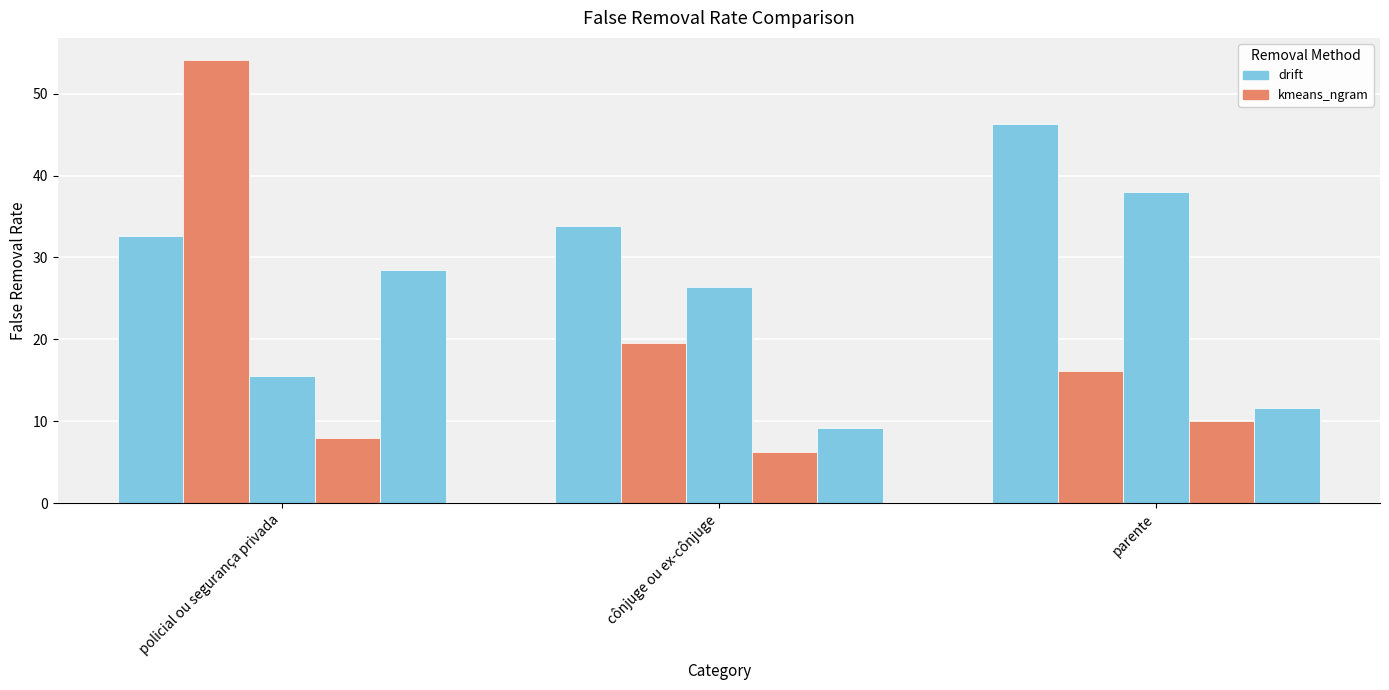

Reading left to right, list all the values displayed in this chart.

drift_1: 32.6	33.9	46.3
kmeans_ngram_1: 54.1	19.5	16.2
drift_2: 15.5	26.4	37.9
kmeans_ngram_2: 7.9	6.3	10.1
drift_3: 28.5	9.2	11.7